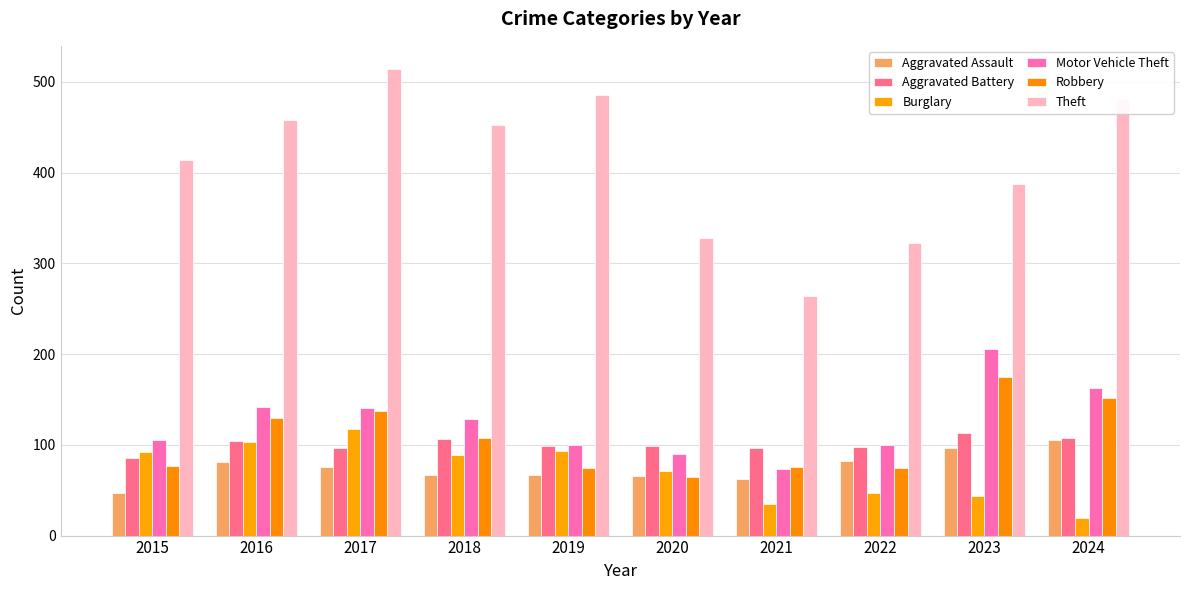

Are the bars horizontal?

No